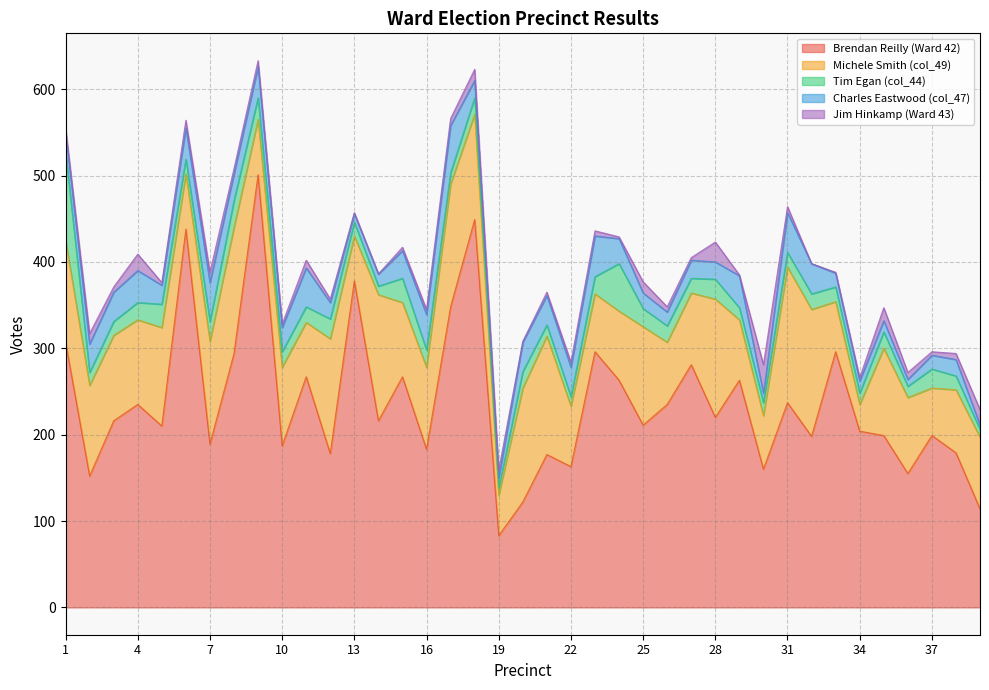

True or false: Tim Egan (col_44) has a value of 7 at 3.

False